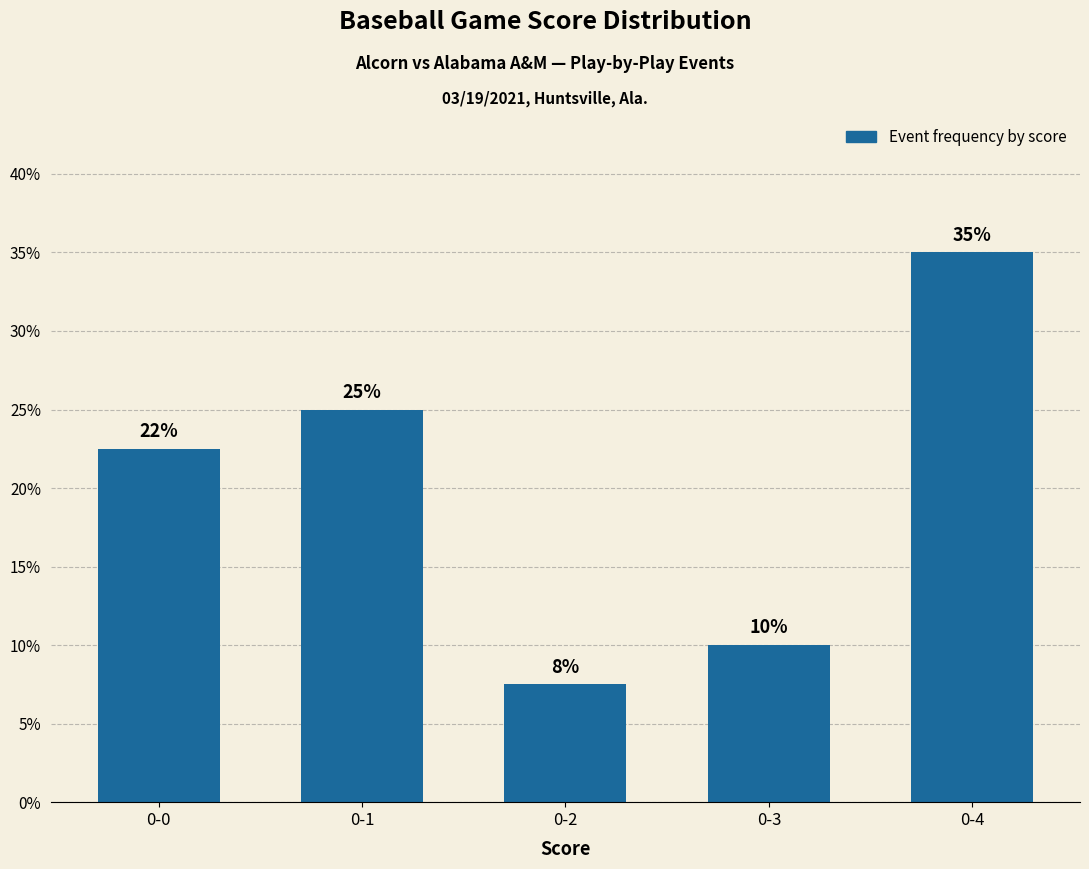

How many series are shown in this chart?

1